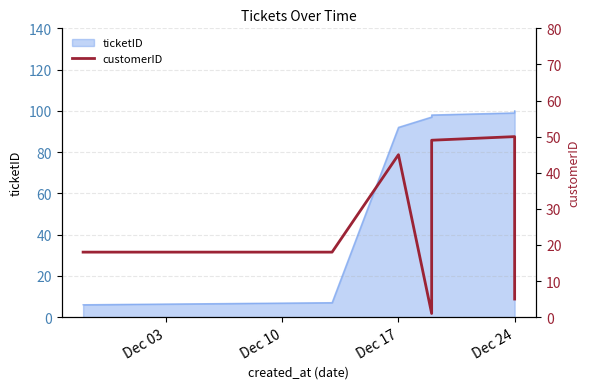

Reading left to right, extract all data points from this chart.

18	18	45	1	49	50	5